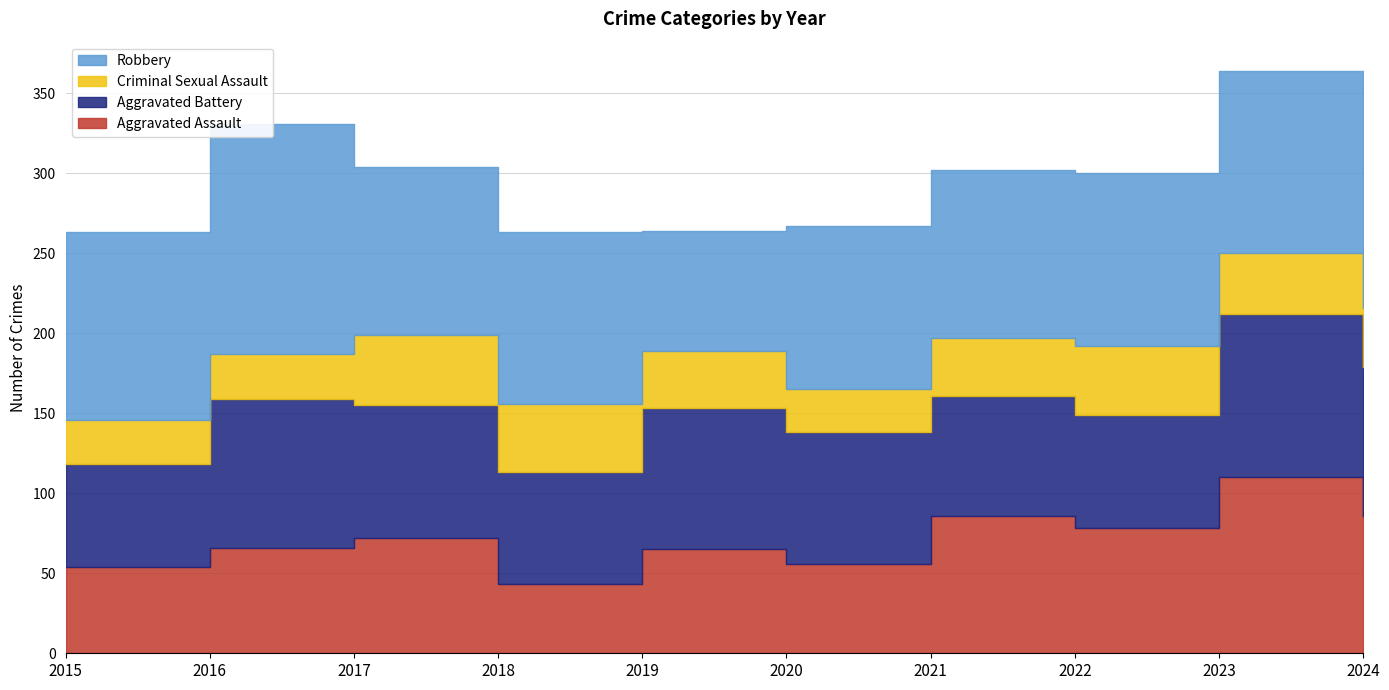

At which label does Aggravated Assault first exceed 72?

2021